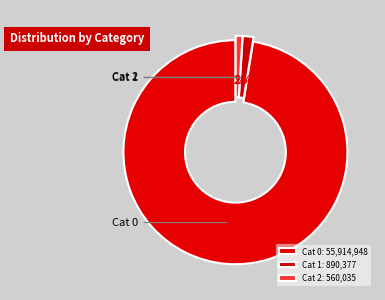

Is there a majority slice in this chart?

Yes